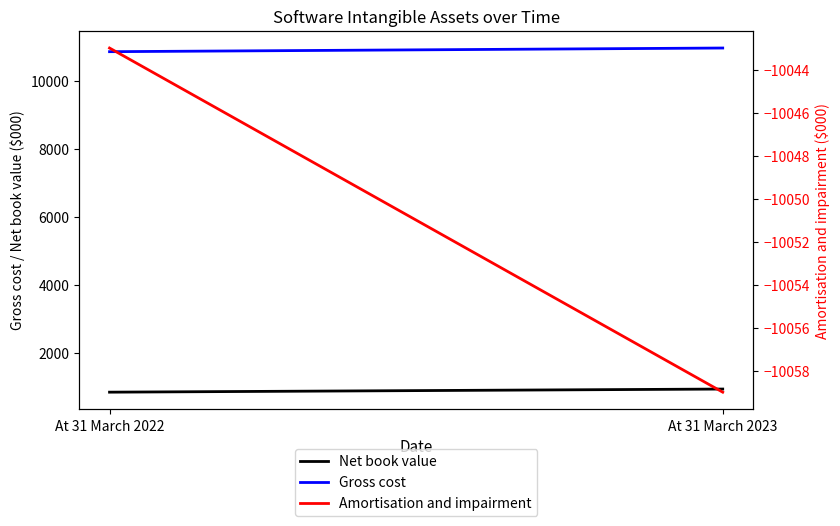

What is the total value across all series at At 31 March 2022?

1668